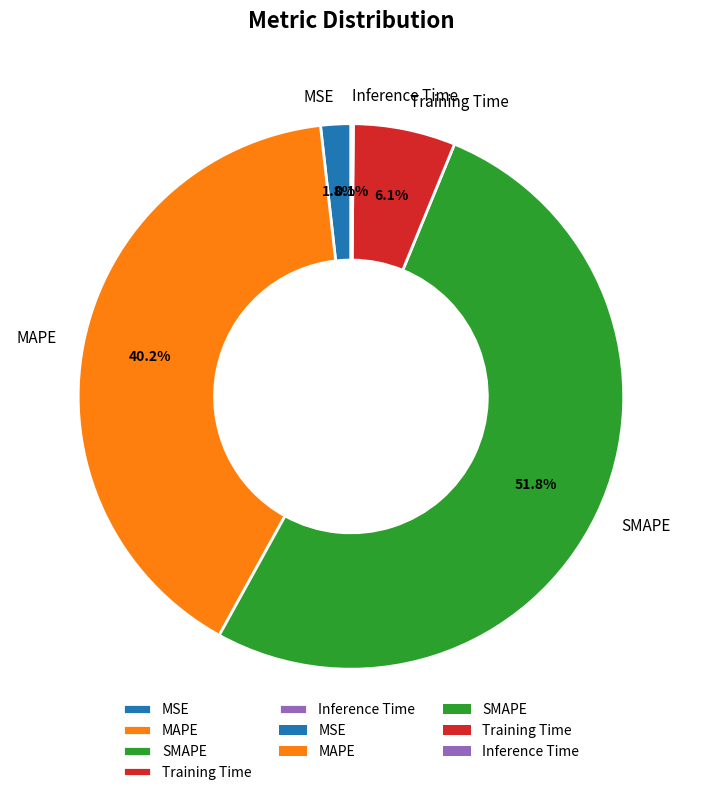

What is the majority slice?

SMAPE